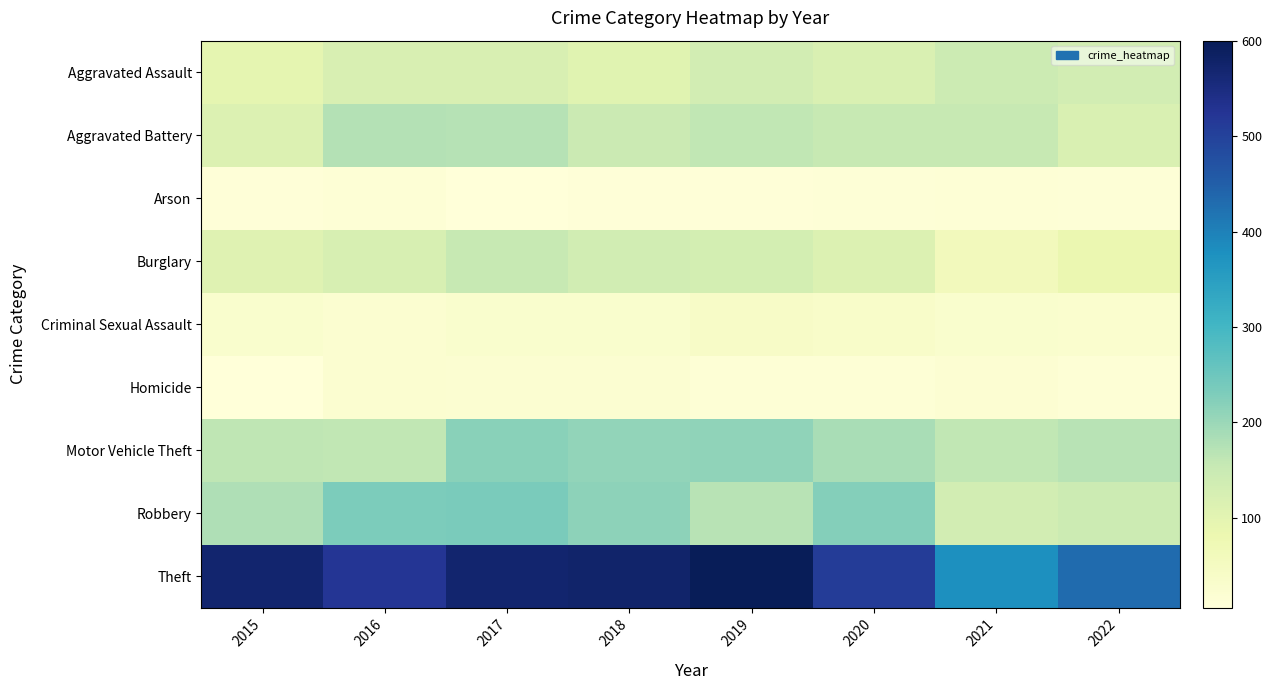

What is the difference between the highest and lowest values at 2015?

563